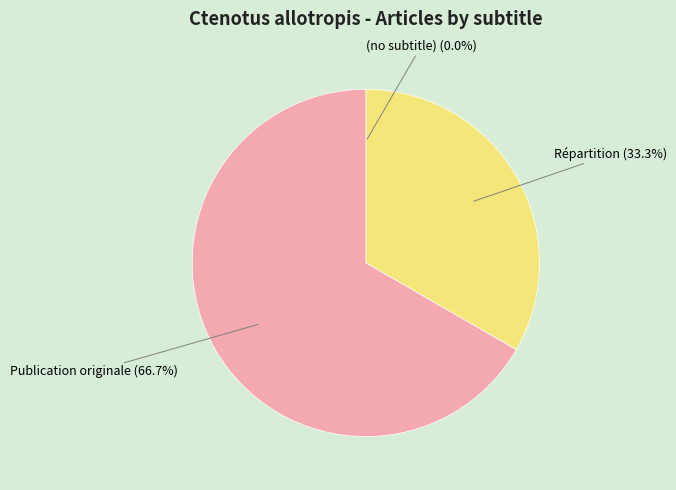

Is there a majority slice in this chart?

Yes